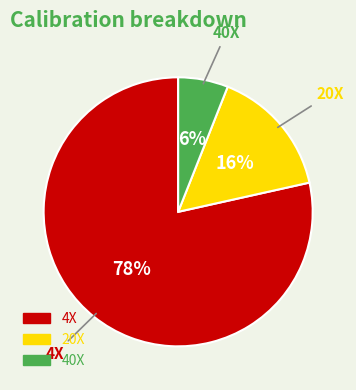

Between 40X and 20X, which is larger?

20X